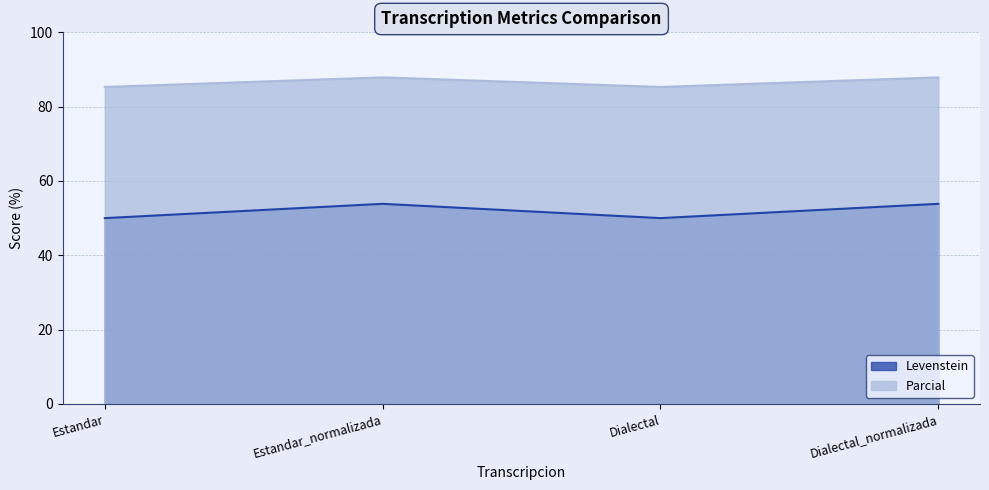

What is the sum of the Levenstein values at Dialectal and Estandar_normalizada?

103.8